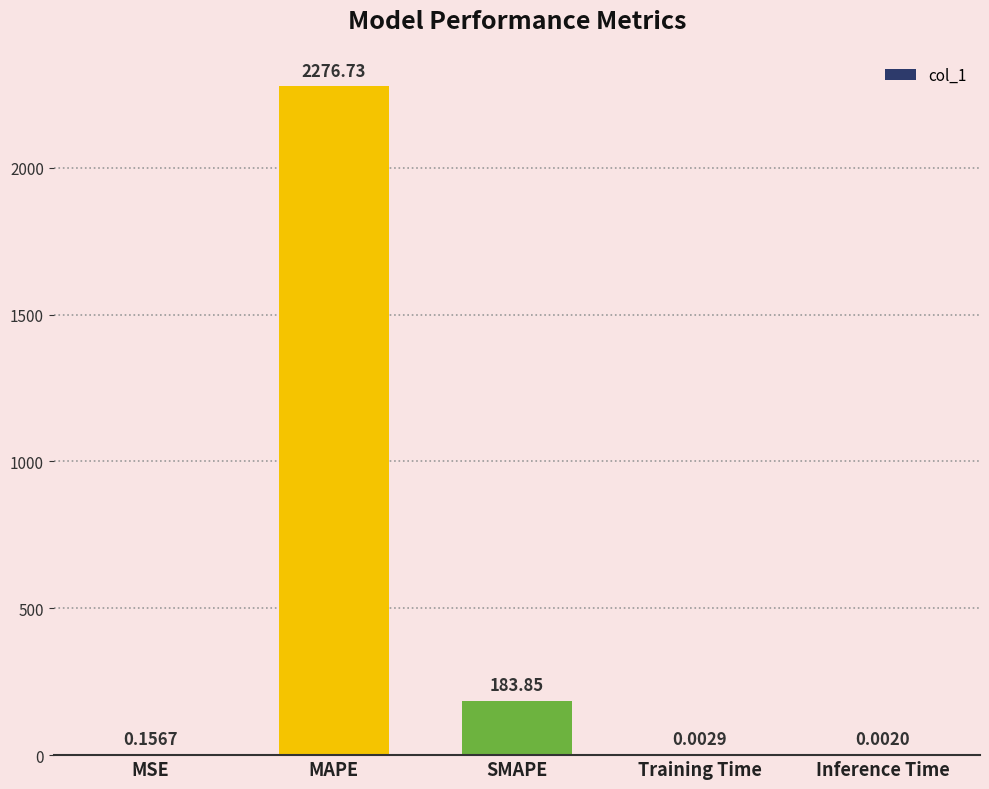

What is the change in value from MSE to SMAPE?

+183.7